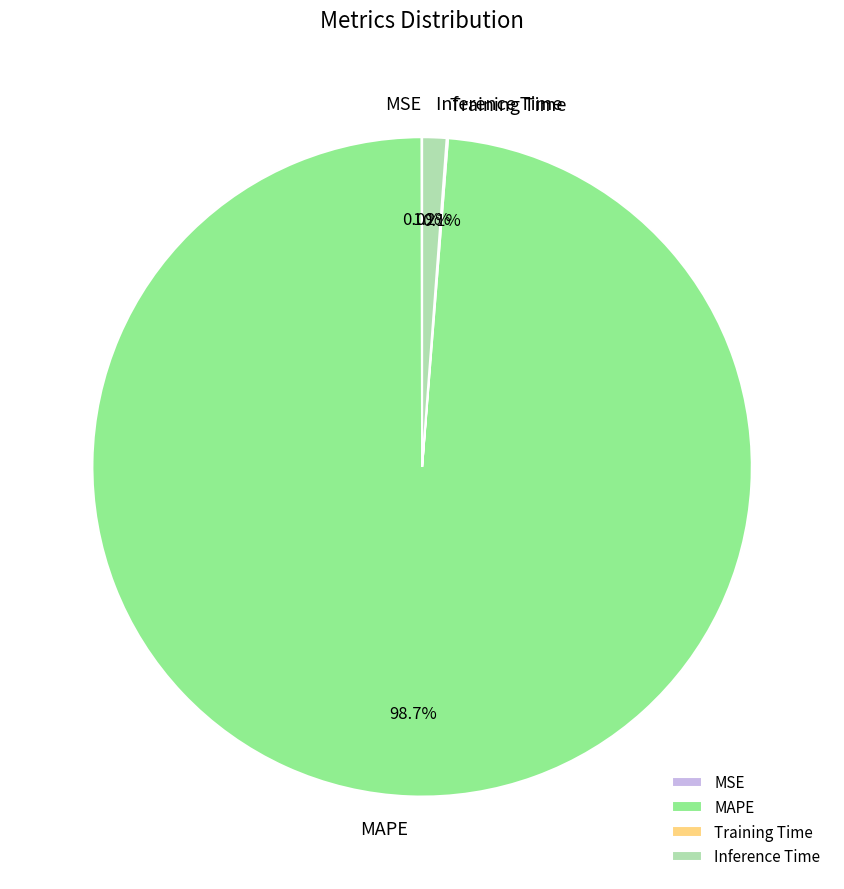

Which slice is the largest?

MAPE